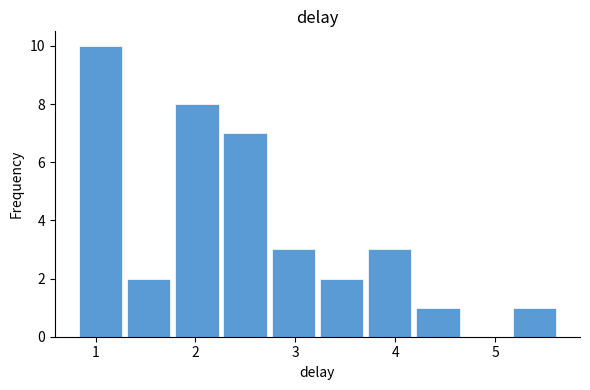

What is the height of the bar covering 1.3 to 1.8 on the x-axis? Neither the bar edges nor the heights are printed on the chart, so give them approximately, as read against the axes.

2